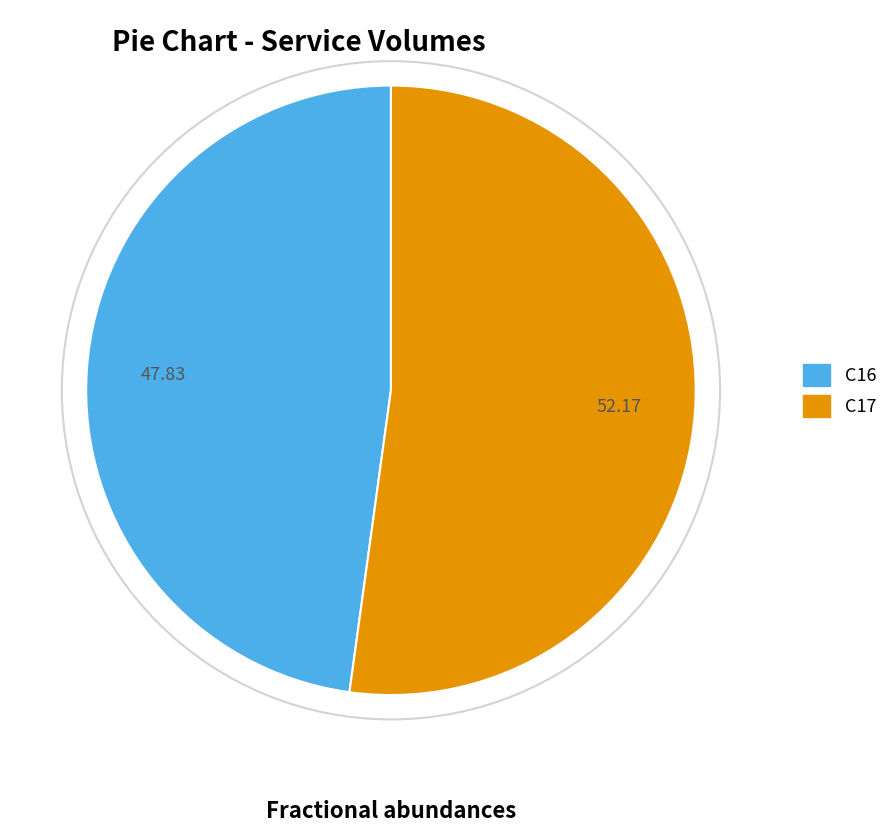

Rank the categories by value from highest to lowest.

C17, C16